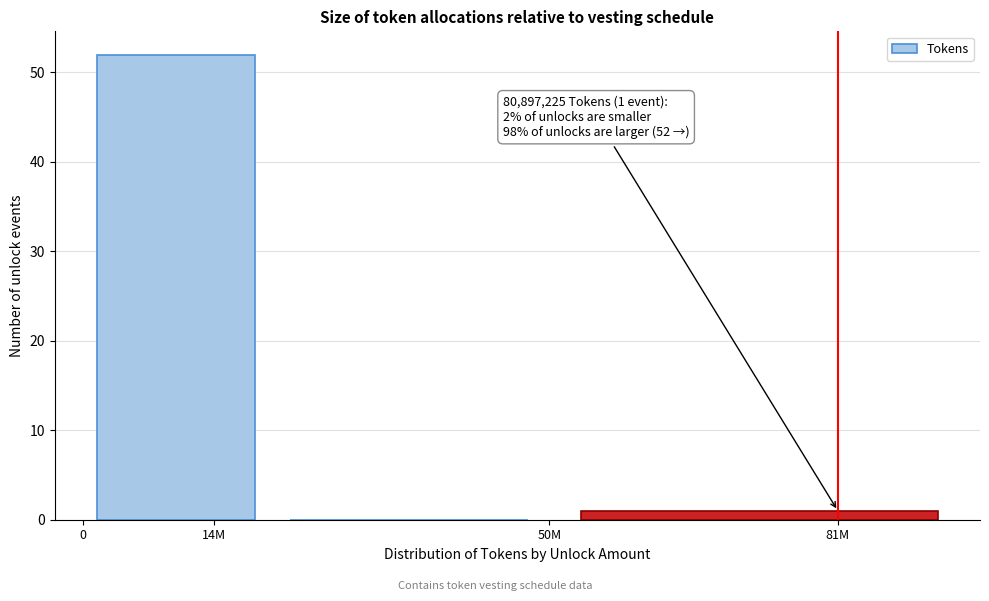

Reading right to left, extract all data points from this chart.

81M=1	50M=0	14M=52